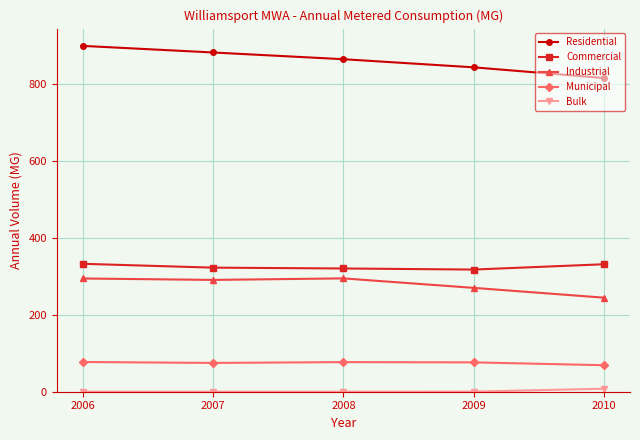

What is the difference between the second highest and minimum values in the Residential series?

66.4